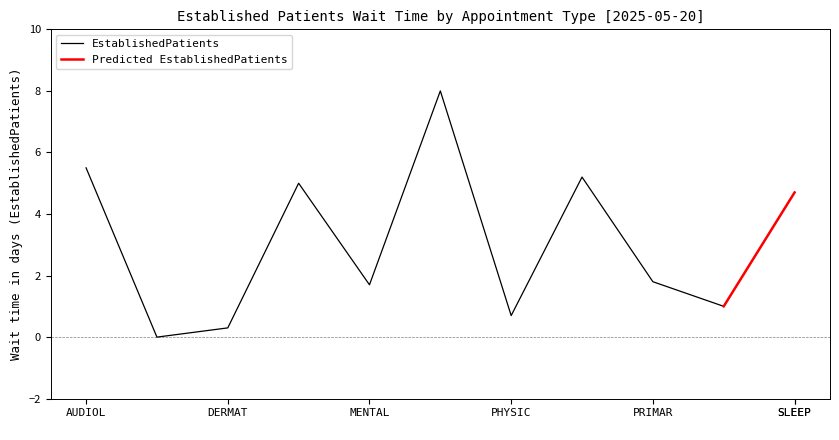

How many categories are shown in the chart?

11